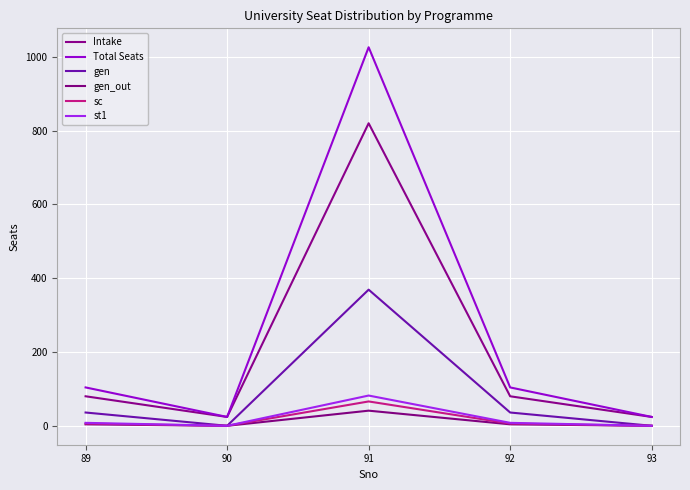

Which has a higher value, 92 or 93?

92